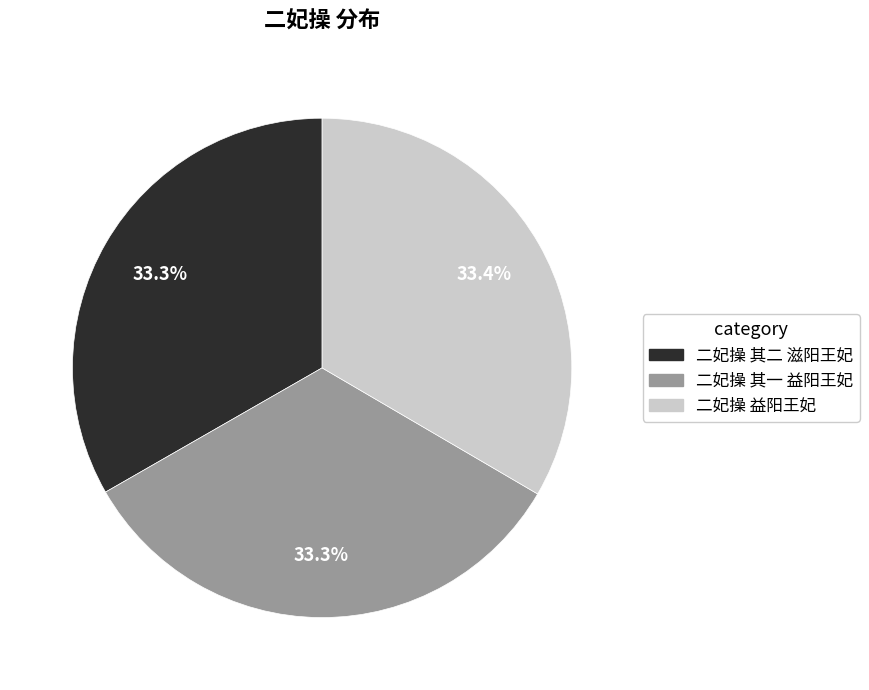

Does 二妃操 益阳王妃 represent more than half of the total?

No